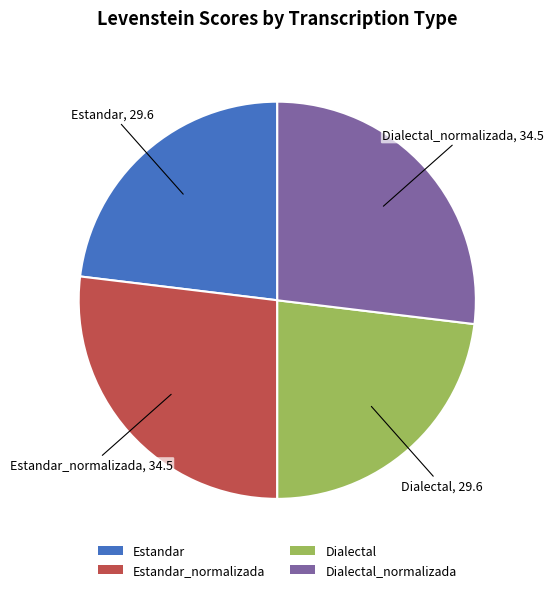

Which has a higher value, Dialectal_normalizada or Estandar?

Dialectal_normalizada